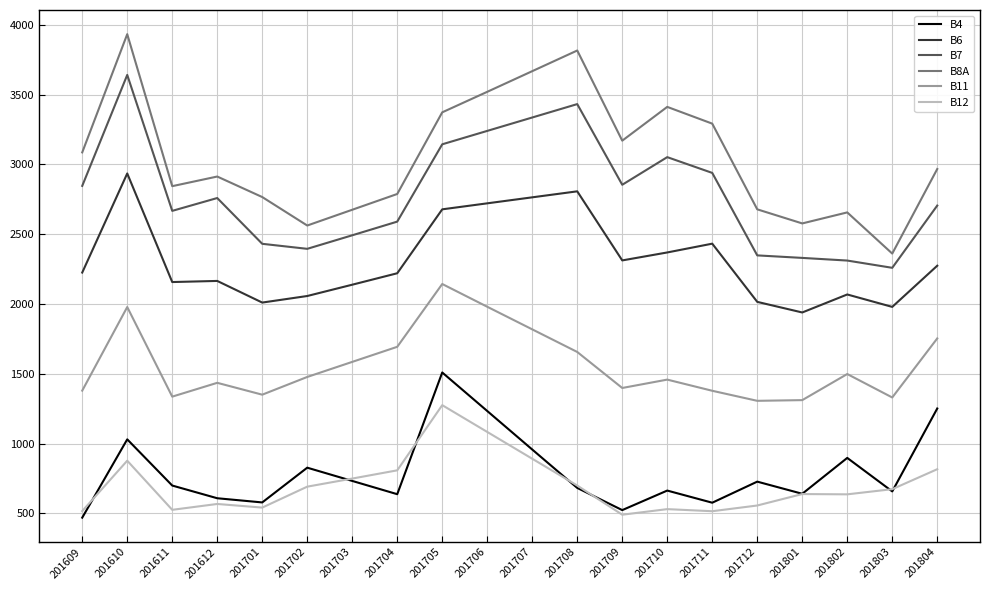

Is the value of B7 at 201704 greater than the value of B6 at 201801?

Yes